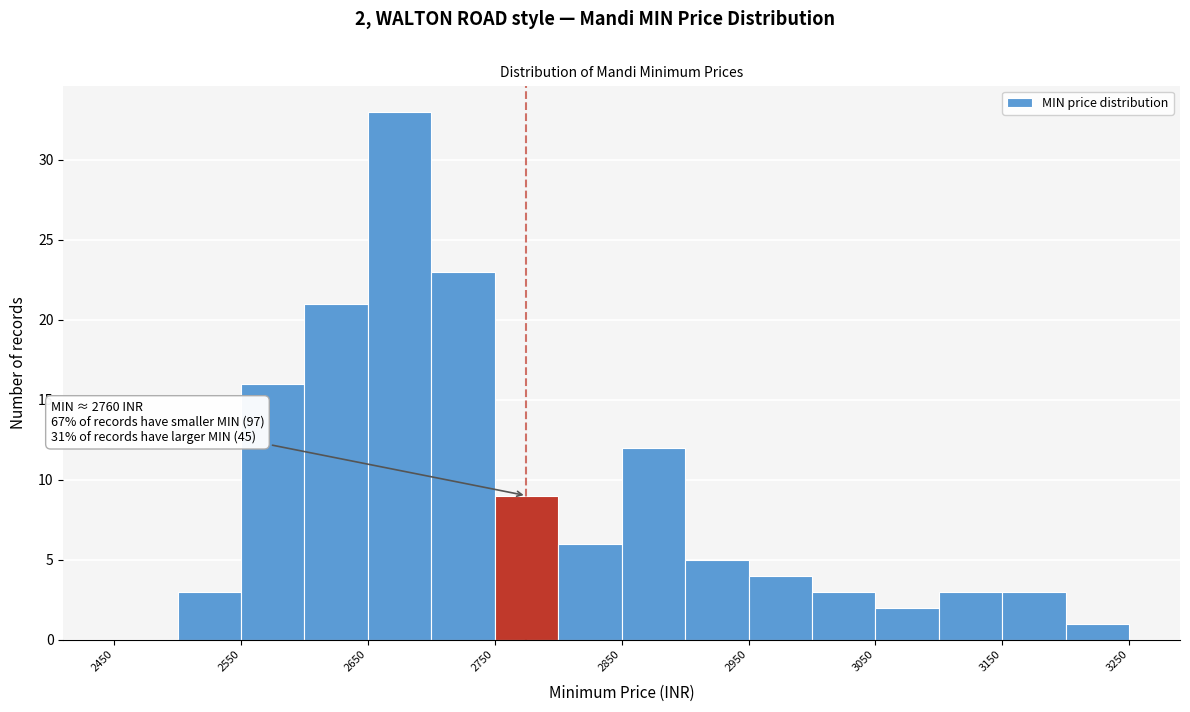

Over which range of the x-axis is the bar tallest?

2650 to 2700